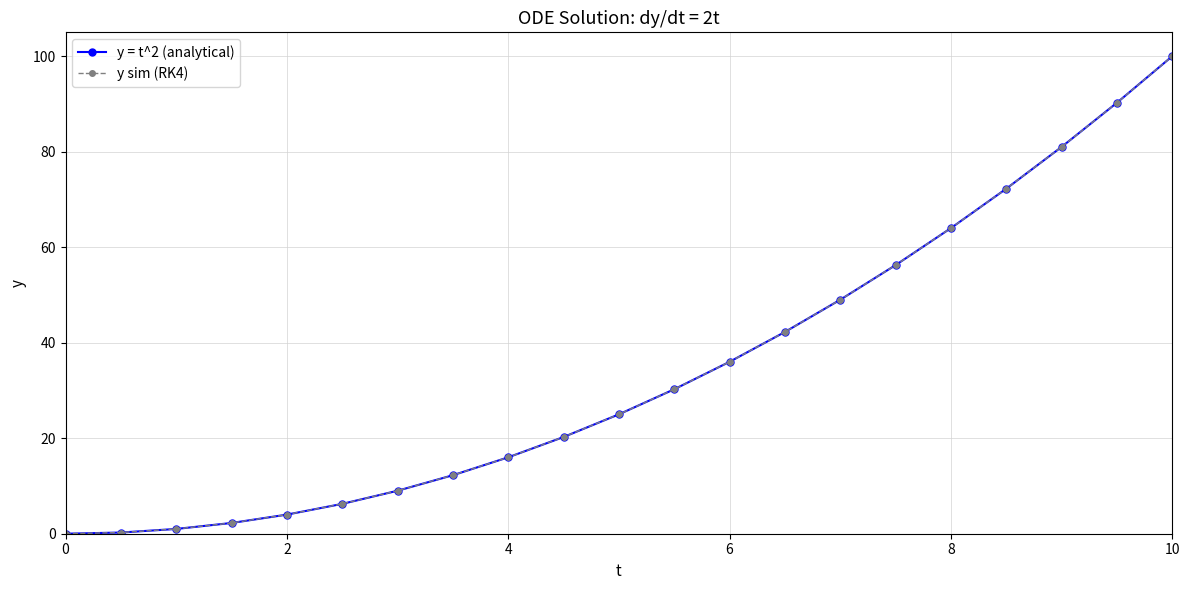

True or false: y sim (RK4) has more than 2 interior local peaks.

False